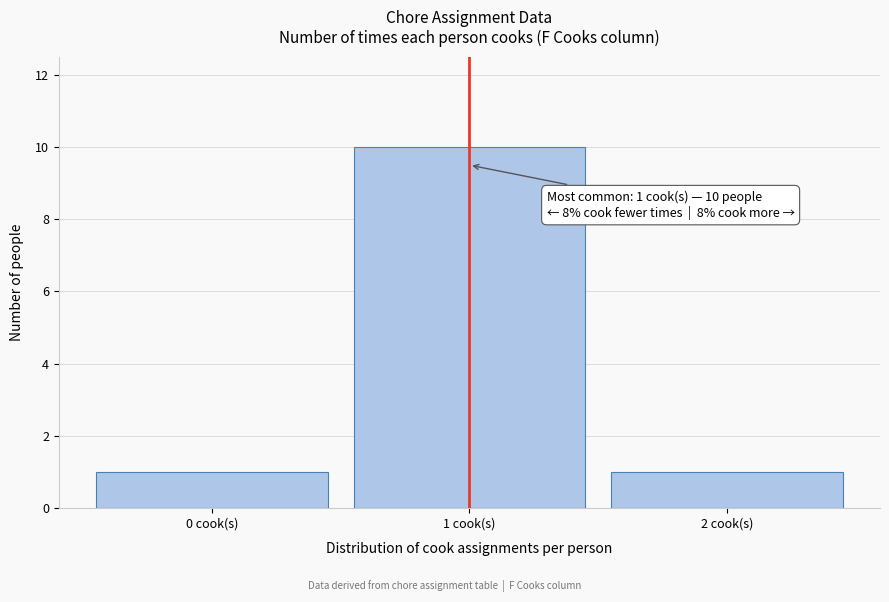

Which range on the x-axis has the tallest bar?

0.5 to 1.5